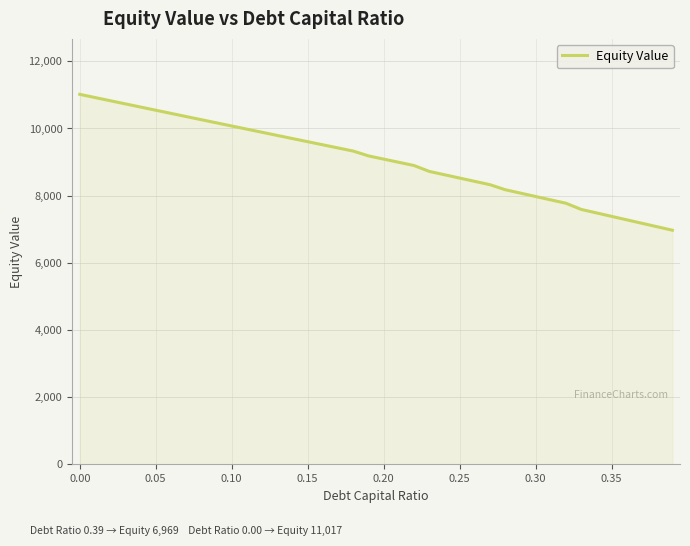

Reading left to right, extract all data points from this chart.

11017.0	10922.3	10827.7	10733.1	10638.7	10544.3	10450.1	10355.9	10261.9	10167.9	10074.1	9980.4	9886.7	9793.2	9699.7	9606.4	9513.2	9420.1	9327.1	9183.6	9087.9	8992.3	8896.8	8721.5	8622.4	8523.3	8424.3	8325.3	8175.6	8074.8	7974.0	7873.3	7772.6	7589.0	7485.6	7382.3	7279.0	7175.8	7072.6	6969.4